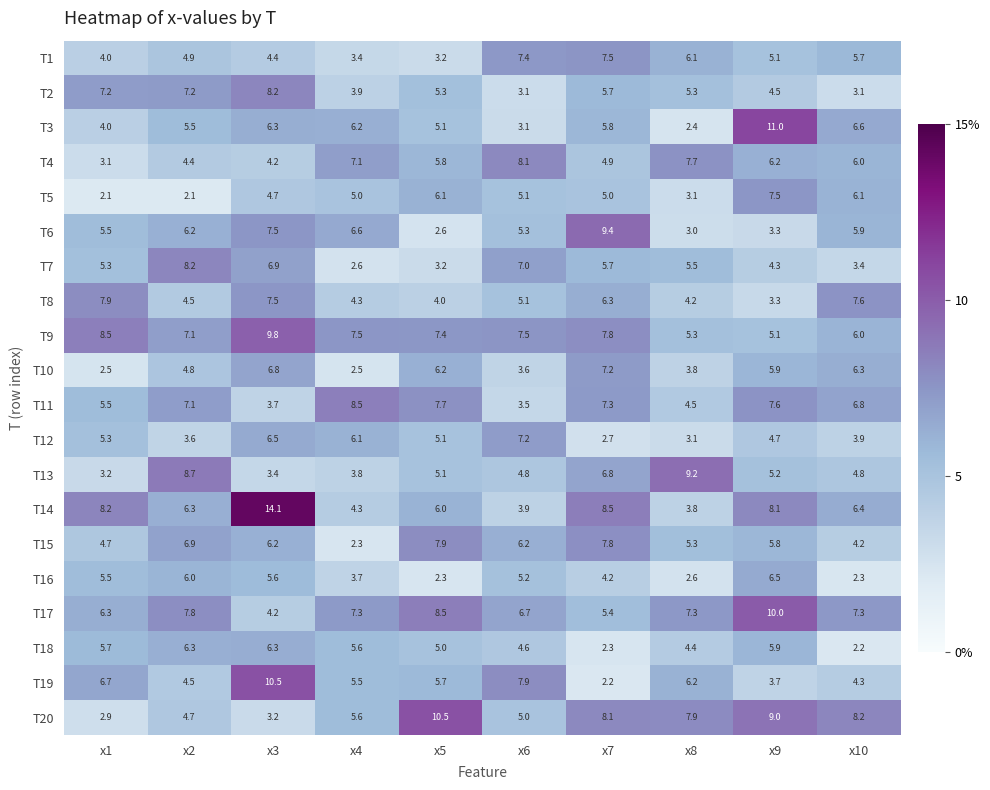

At which label does T1 reach its minimum?

x5